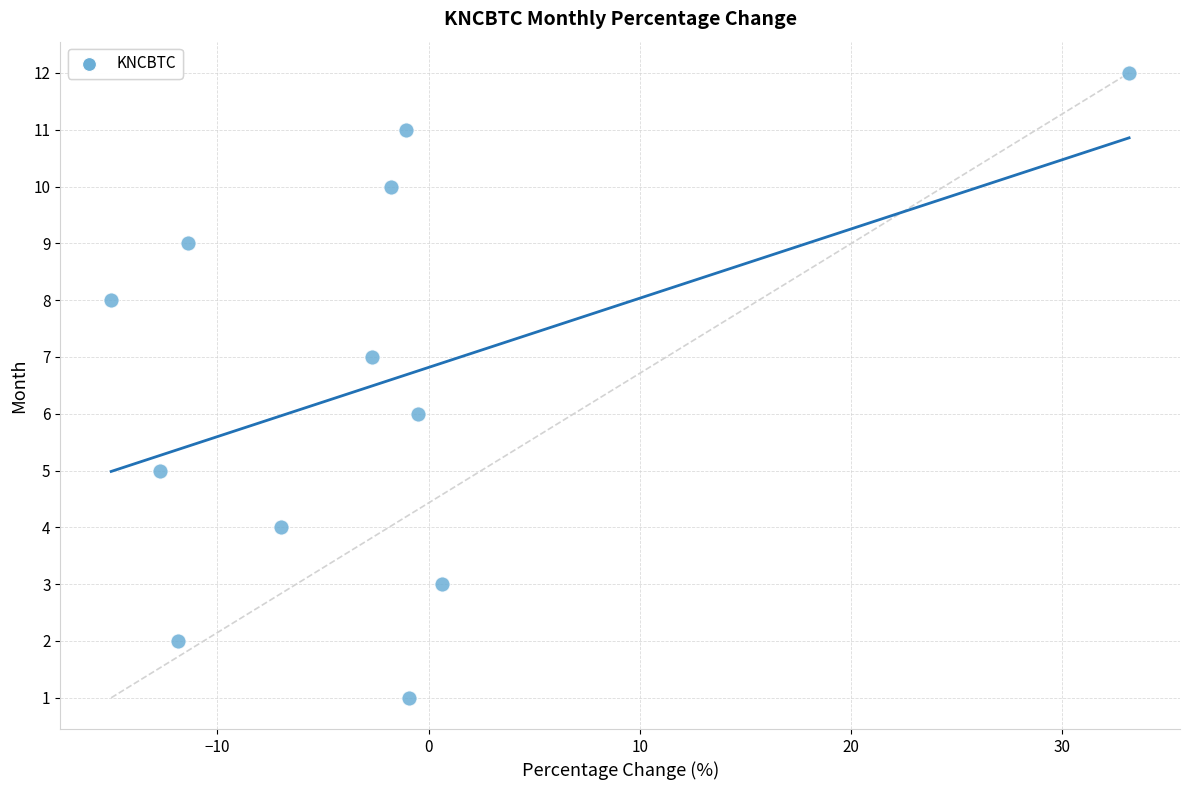

What is the range of Y values (max minus min)?

11